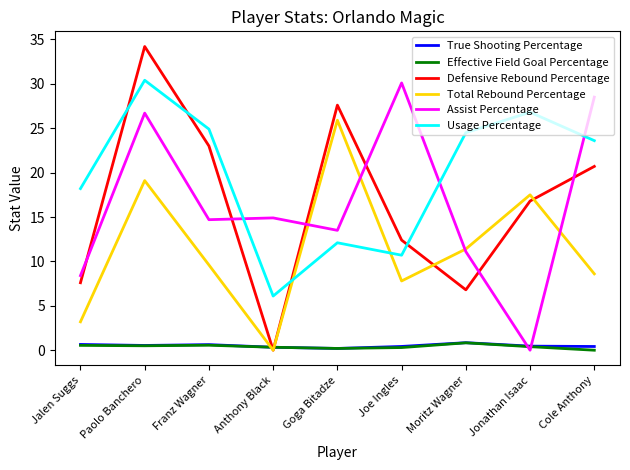

Is the value of True Shooting Percentage at Moritz Wagner greater than the value of Effective Field Goal Percentage at Cole Anthony?

Yes